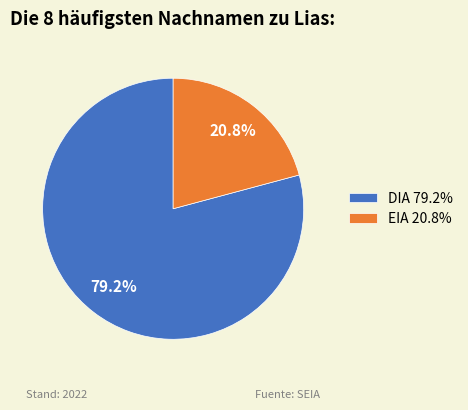

Rank the categories by value from highest to lowest.

DIA, EIA